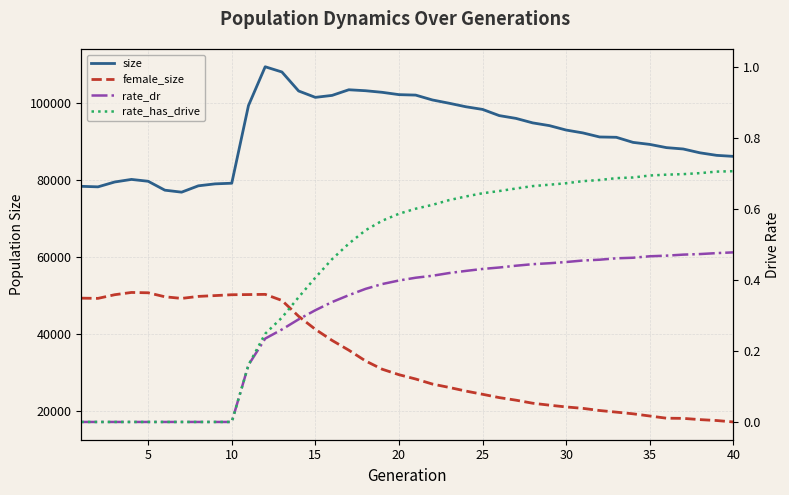

What is the value of the size point at the 38th from the left?

87167.0